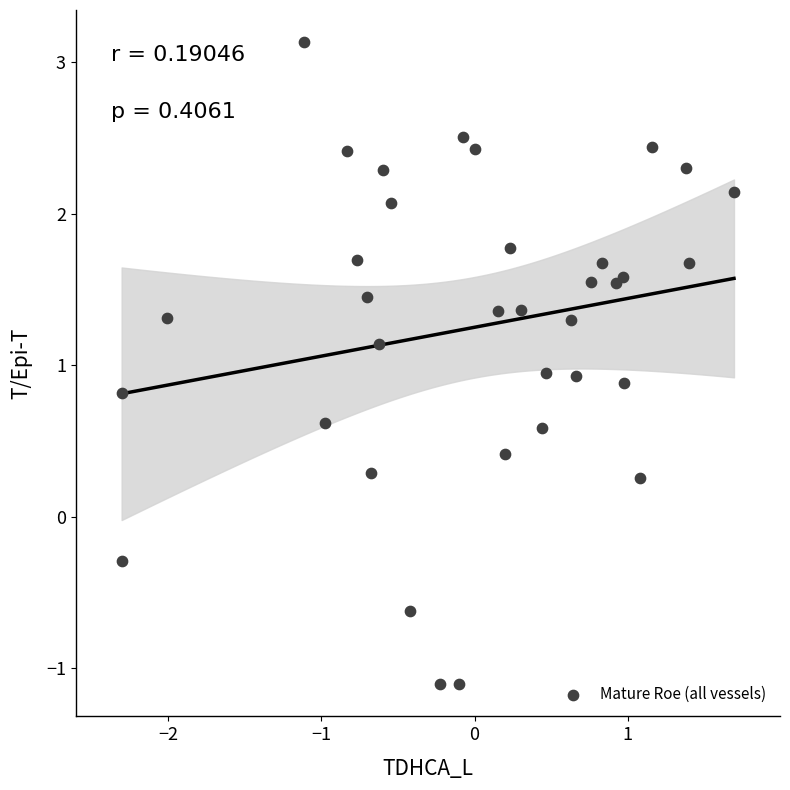

What is the range of Y values (max minus min)?

4.2